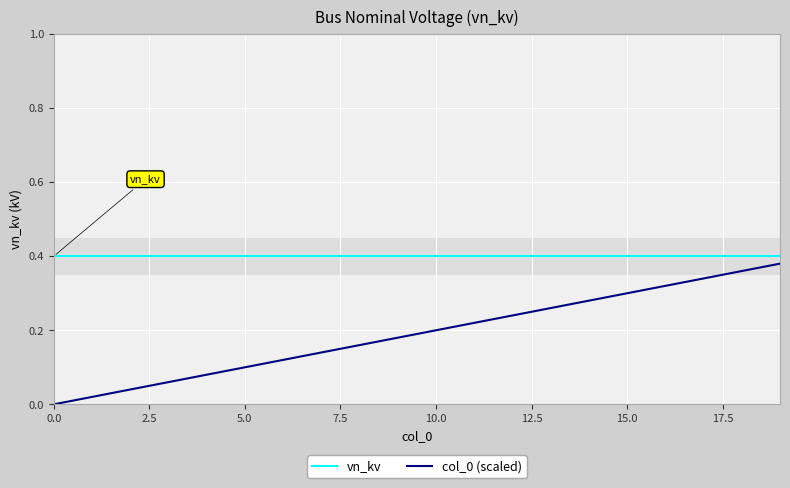

Which series has the largest total across all categories?

vn_kv